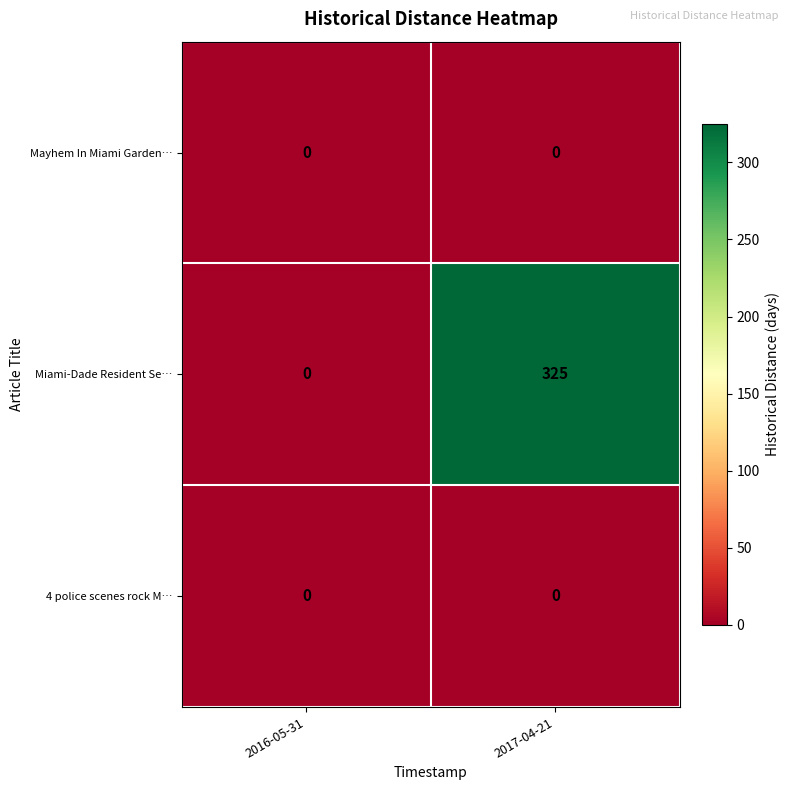

What is the maximum value shown in the chart?

325